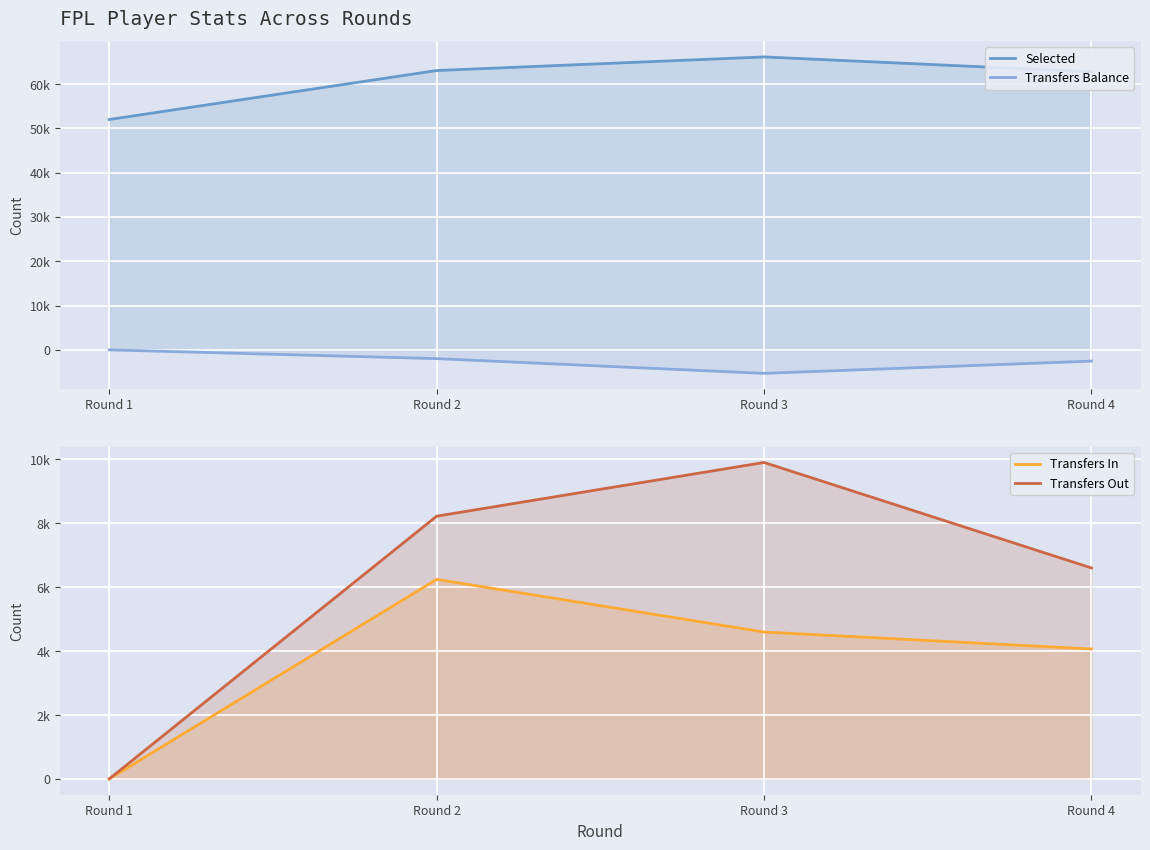

How many interior local peaks does the Selected series have?

1